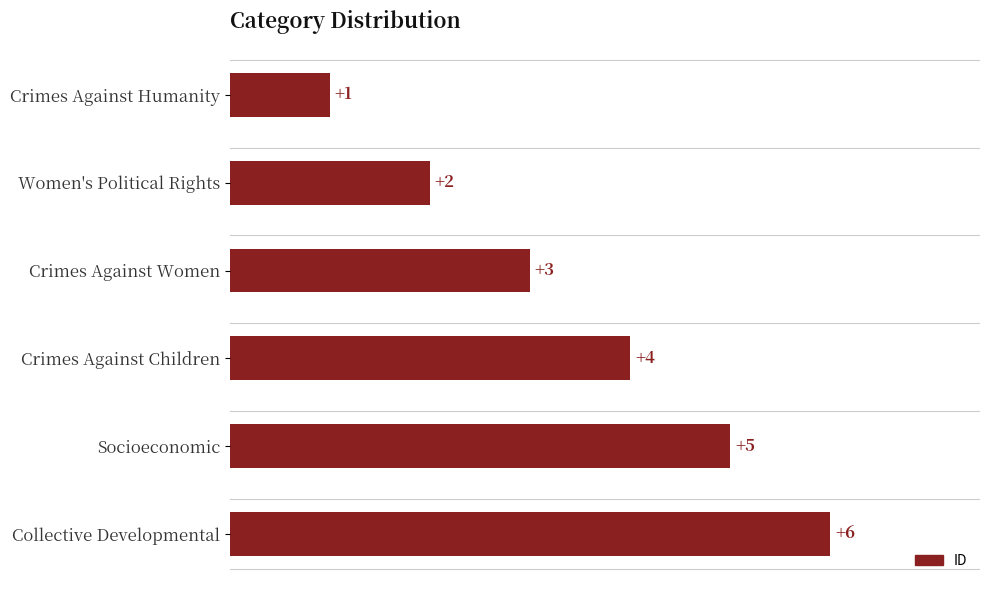

What is the difference between the maximum and second lowest values?

4